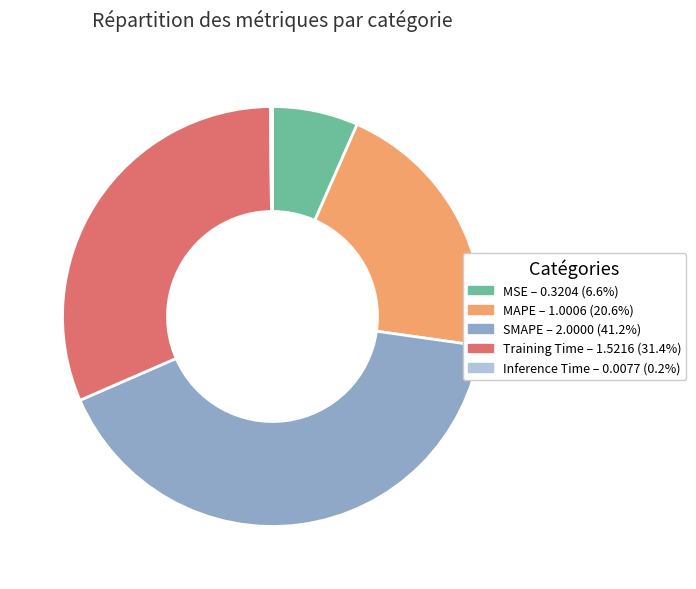

Is it true that SMAPE is 41% of the pie?

True